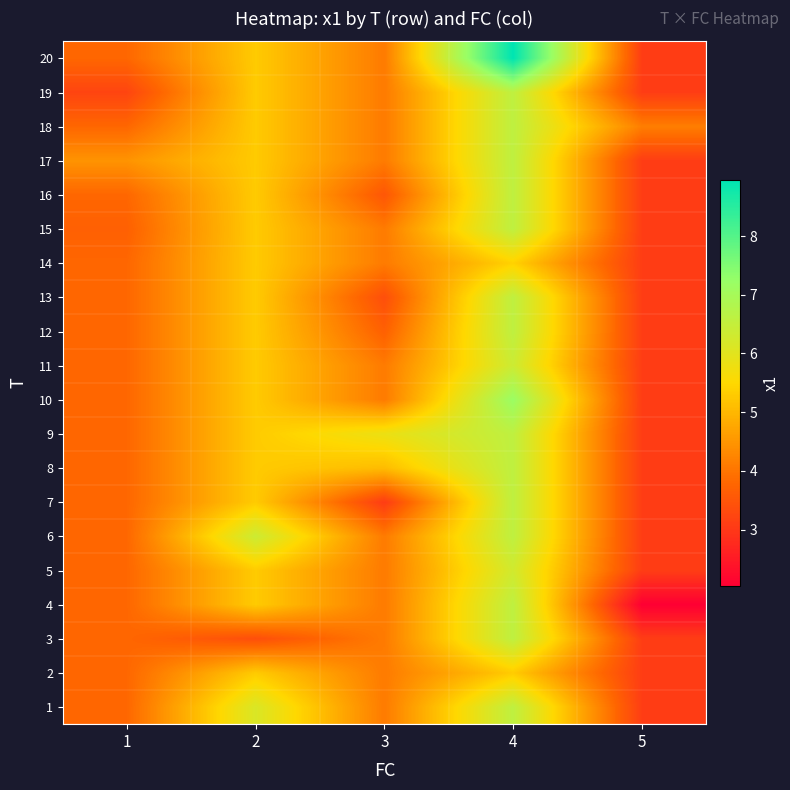

Reading right to left, what are all the values shown in this chart?

row_0: 5=3.1	4=6.6	3=4.1	2=6.1	1=3.8
row_1: 5=3.1	4=5.3	3=4.1	2=5.3	1=3.8
row_2: 5=3.1	4=6.6	3=4.1	2=3.4	1=3.8
row_3: 5=2.0	4=6.6	3=4.1	2=5.3	1=3.8
row_4: 5=3.1	4=6.3	3=4.1	2=5.3	1=3.8
row_5: 5=3.1	4=6.6	3=4.1	2=6.4	1=3.8
row_6: 5=3.1	4=6.6	3=3.1	2=5.3	1=3.8
row_7: 5=3.1	4=6.6	3=5.1	2=5.3	1=3.8
row_8: 5=3.1	4=6.6	3=5.8	2=5.3	1=3.8
row_9: 5=3.1	4=7.2	3=4.1	2=5.3	1=3.8
row_10: 5=3.1	4=6.4	3=4.1	2=5.3	1=3.8
row_11: 5=3.1	4=6.6	3=3.7	2=5.3	1=3.8
row_12: 5=3.1	4=6.6	3=3.4	2=5.3	1=3.8
row_13: 5=3.1	4=5.4	3=4.1	2=5.3	1=3.8
row_14: 5=3.1	4=6.6	3=4.1	2=5.3	1=3.7
row_15: 5=3.1	4=6.6	3=3.5	2=5.3	1=3.8
row_16: 5=3.1	4=6.6	3=4.1	2=5.3	1=4.5
row_17: 5=4.1	4=6.6	3=4.1	2=5.3	1=3.8
row_18: 5=3.1	4=6.6	3=4.1	2=5.3	1=3.2
row_19: 5=3.1	4=9.0	3=4.1	2=5.3	1=3.8